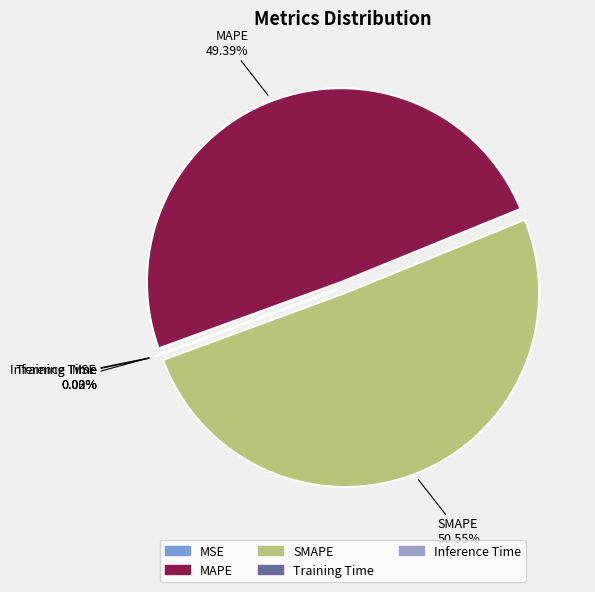

Does any single category account for the majority?

Yes